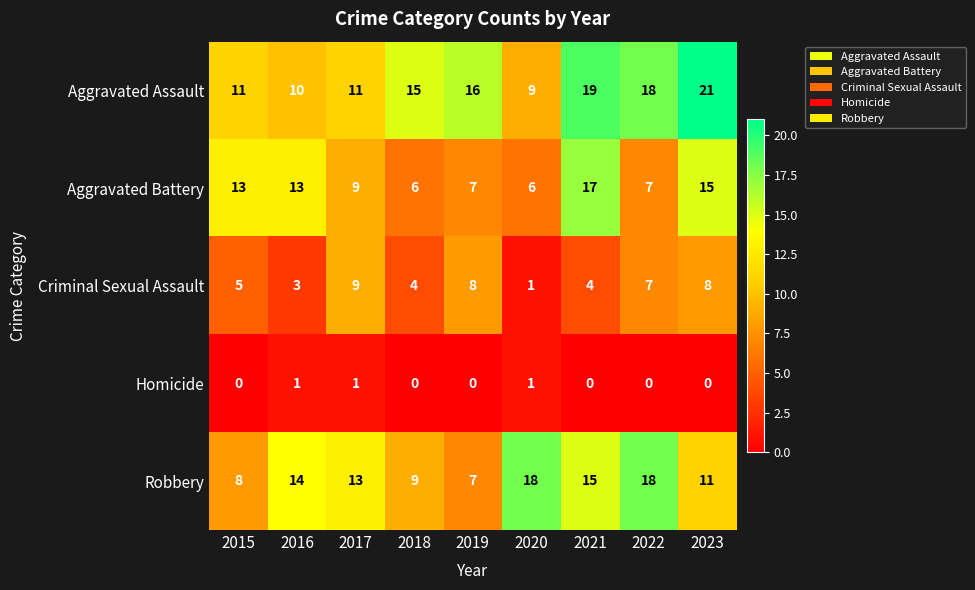

At 2016, list the series in order from smallest to largest.

Homicide, Criminal Sexual Assault, Aggravated Assault, Aggravated Battery, Robbery